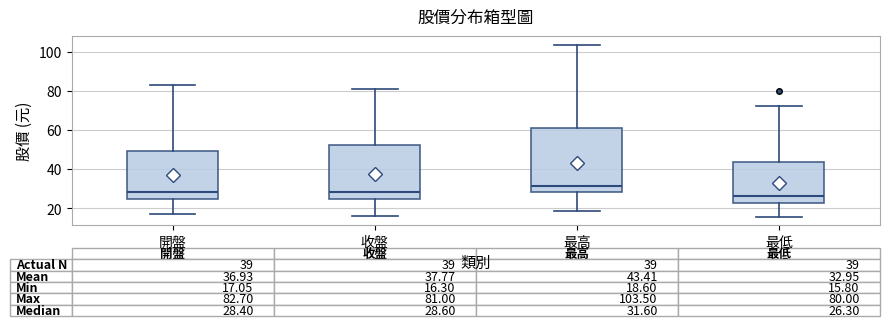

Comparing the boxes themselves (not the whiskers), which one is the tallest?

最高